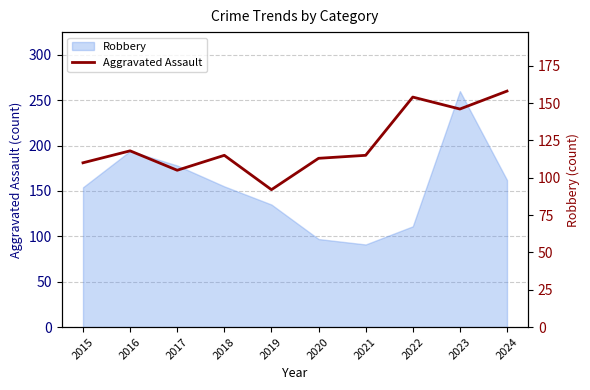

How many lines are shown in the chart?

1